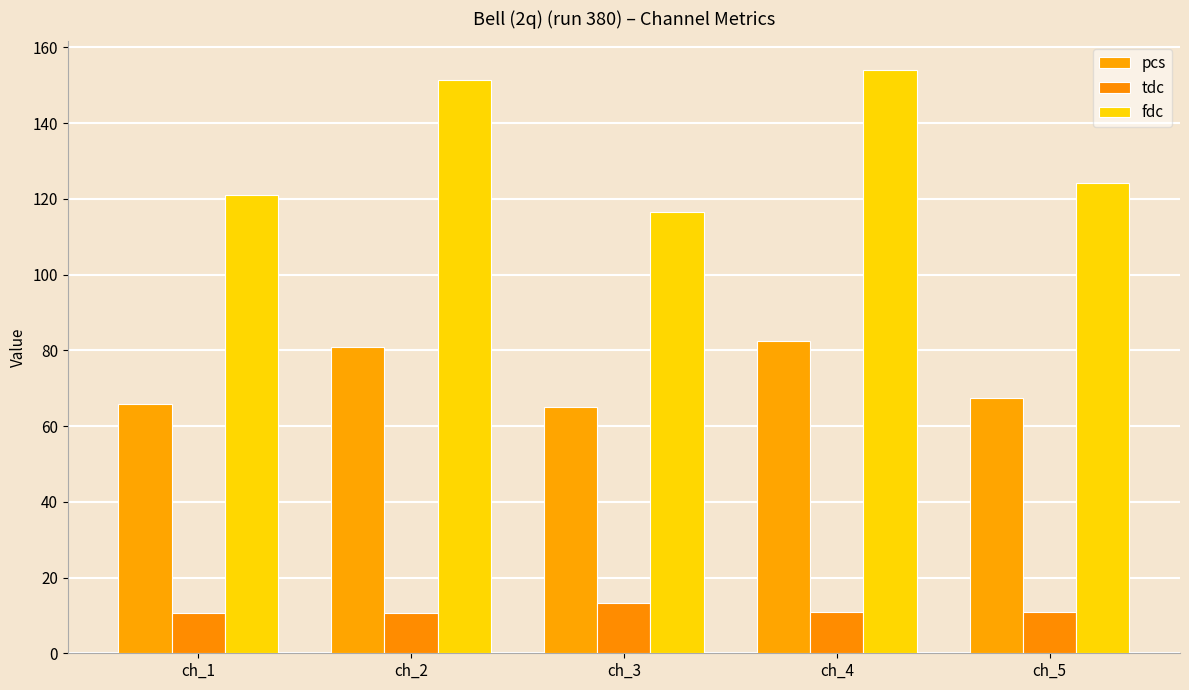

What value does the pcs series have at ch_5?

67.5